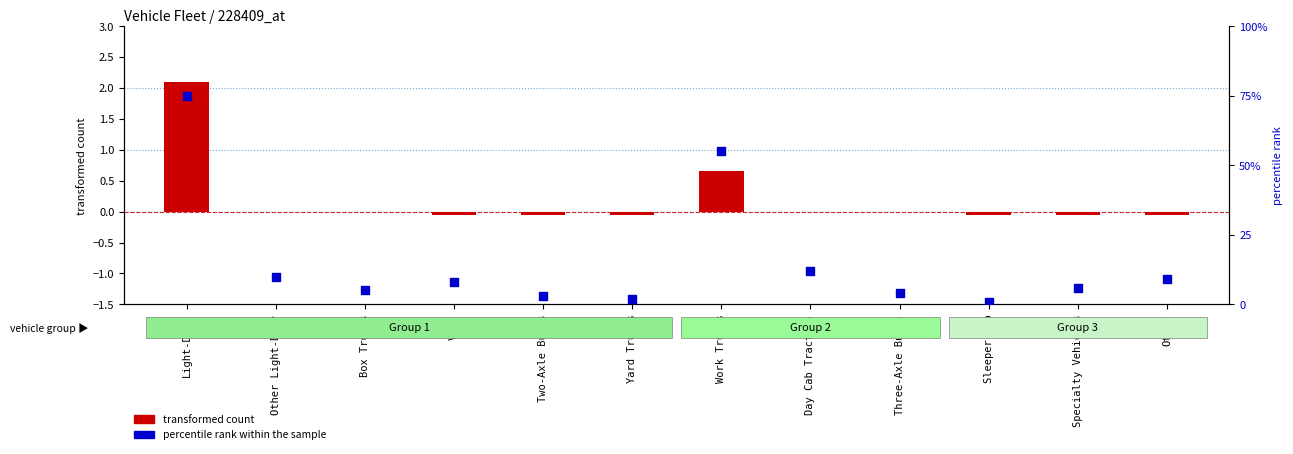

Is the value of transformed count at Light-Duty greater than the value of percentile rank within the sample at Vans?

No